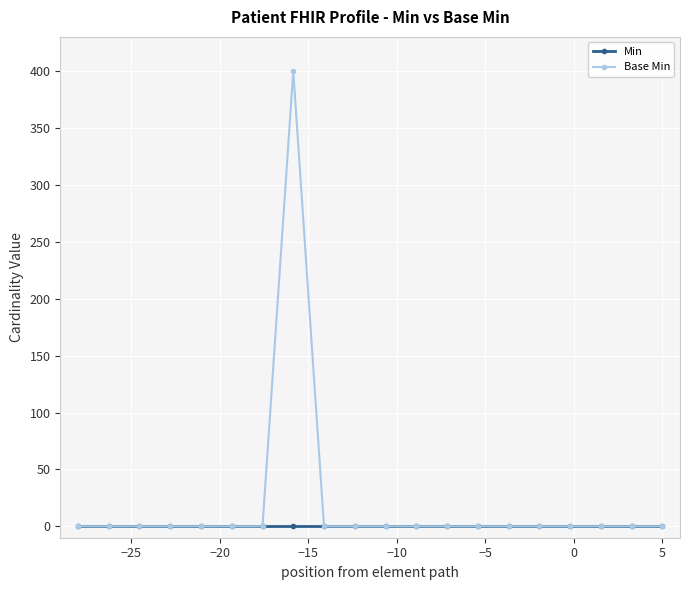

In Base Min, how many points are higher than both neighbors (excluding endpoints)?

1